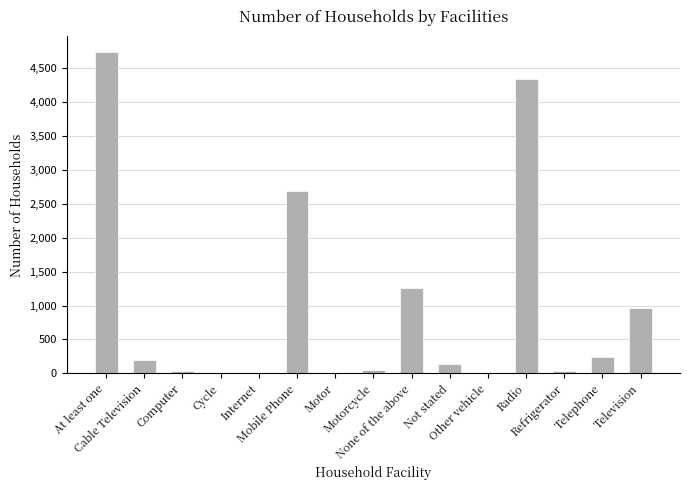

At which label does the data first exceed 135?

At least one